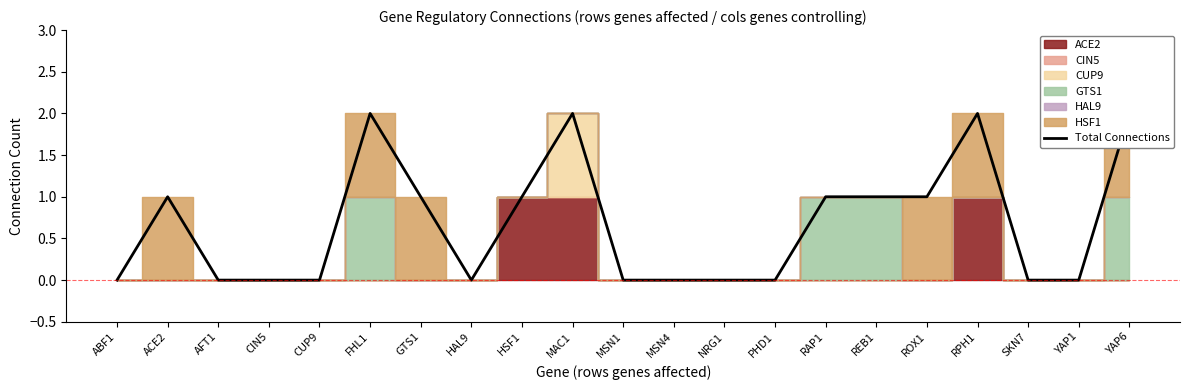

List the labels in order of value, largest first.

FHL1, MAC1, RPH1, YAP6, ACE2, GTS1, HSF1, RAP1, REB1, ROX1, ABF1, AFT1, CIN5, CUP9, HAL9, MSN1, MSN4, NRG1, PHD1, SKN7, YAP1